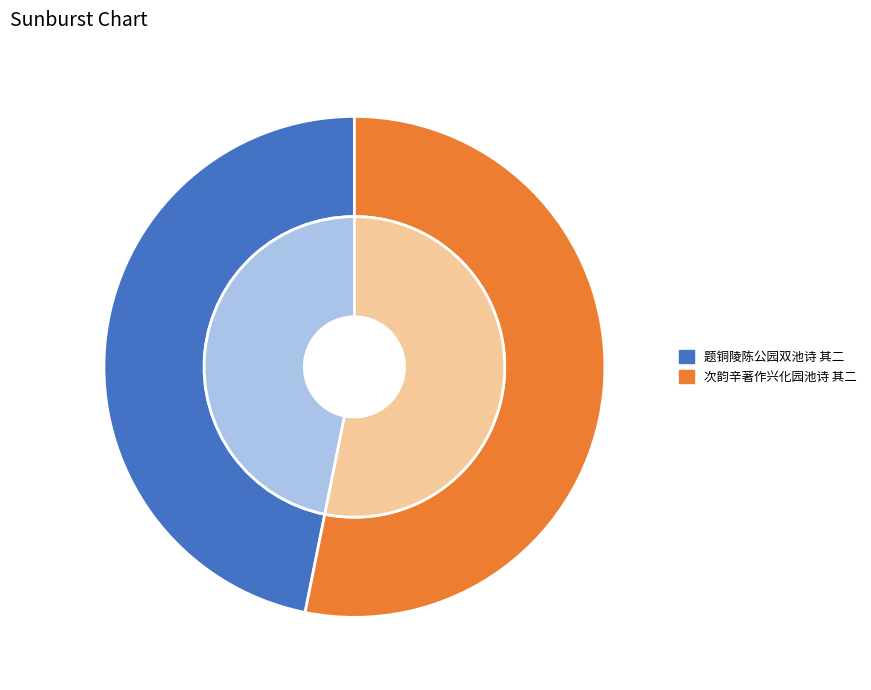

Is there a majority slice in this chart?

Yes